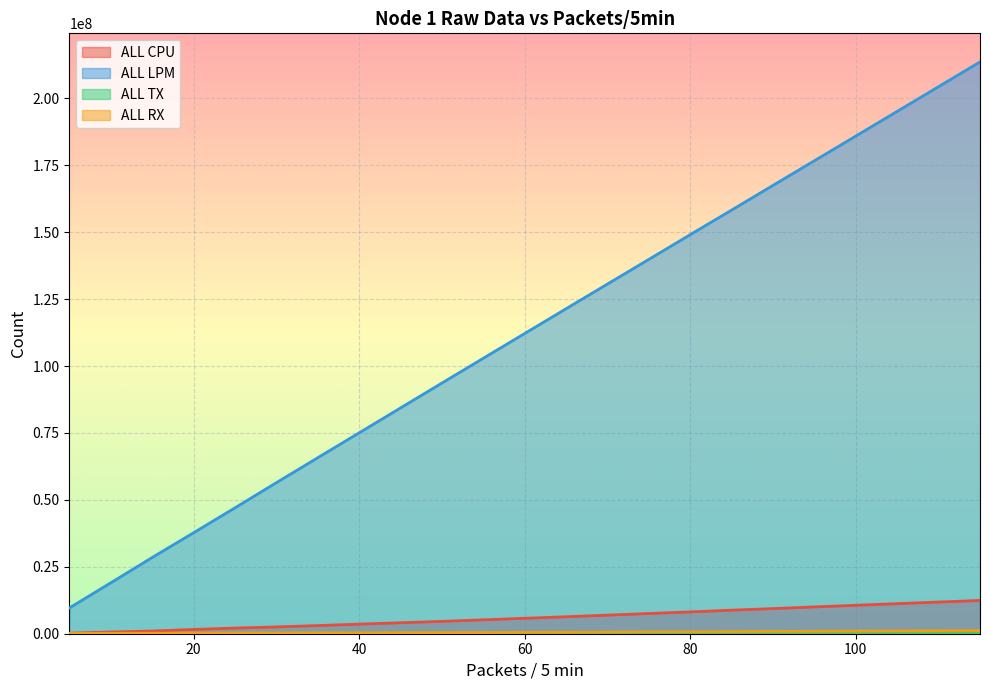

The value of ALL RX at 45 is 650809. True or false?

False